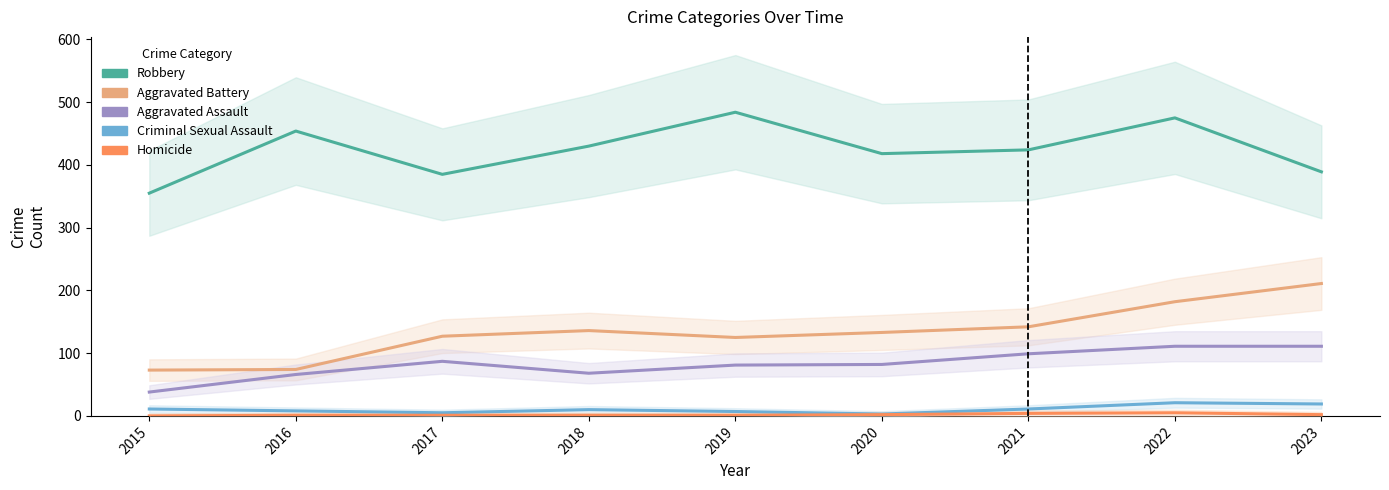

Reading left to right, extract all data points from this chart.

Robbery: 2015=355	2016=454	2017=385	2018=430	2019=484	2020=418	2021=424	2022=475	2023=389
Aggravated Battery: 2015=73	2016=74	2017=127	2018=136	2019=125	2020=133	2021=142	2022=182	2023=211
Aggravated Assault: 2015=38	2016=66	2017=87	2018=68	2019=81	2020=82	2021=99	2022=111	2023=111
Criminal Sexual Assault: 2015=11	2016=8	2017=5	2018=10	2019=7	2020=3	2021=11	2022=21	2023=19
Homicide: 2015=0	2016=1	2017=1	2018=1	2019=1	2020=2	2021=4	2022=5	2023=2